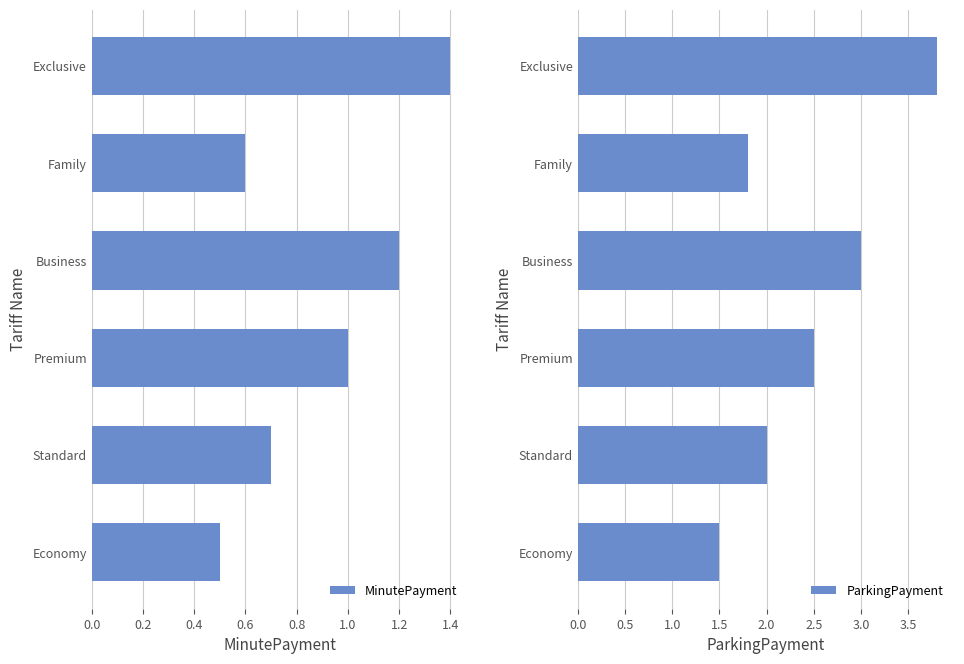

Reading left to right, extract all data points from this chart.

MinutePayment: 0.5	0.7	1.0	1.2	0.6	1.4
ParkingPayment: 1.5	2.0	2.5	3.0	1.8	3.8